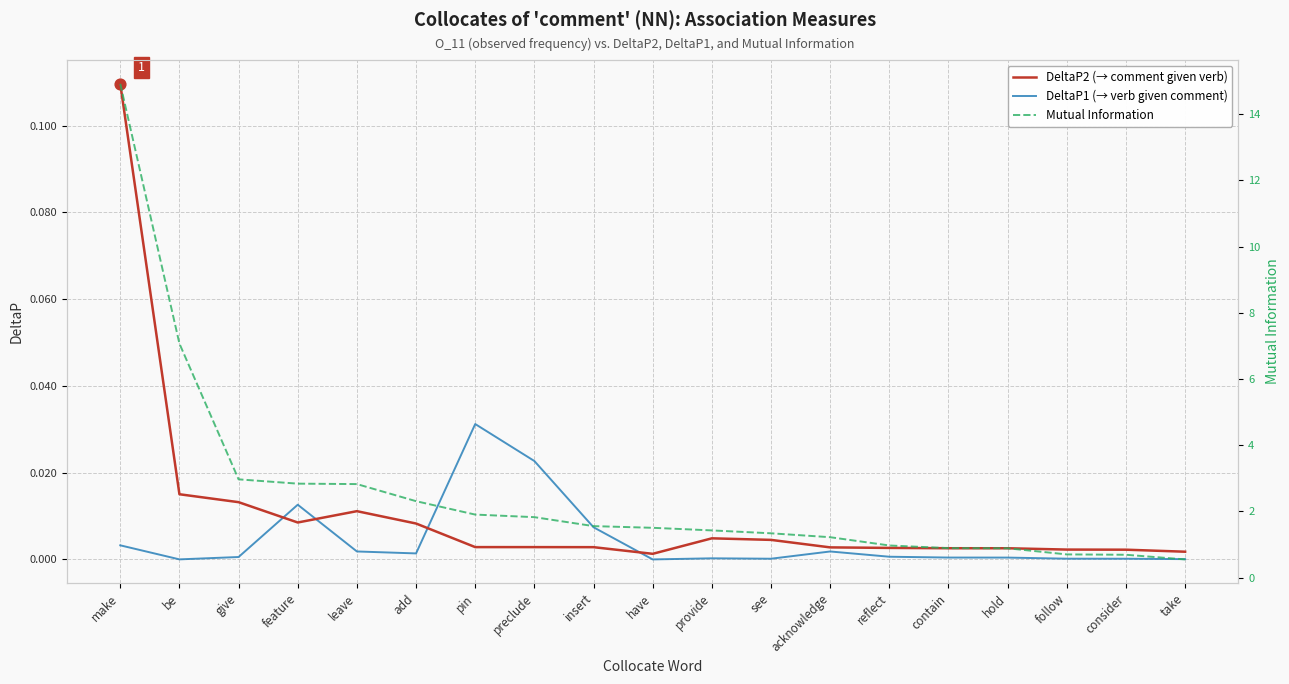

What are all the series names shown in the legend?

DeltaP2, DeltaP1, MutualInfo